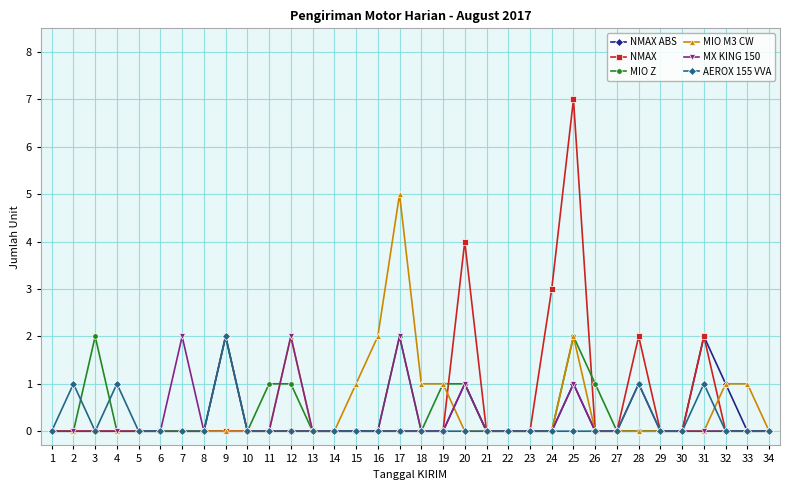

At which category is the sum across all series the highest?

25